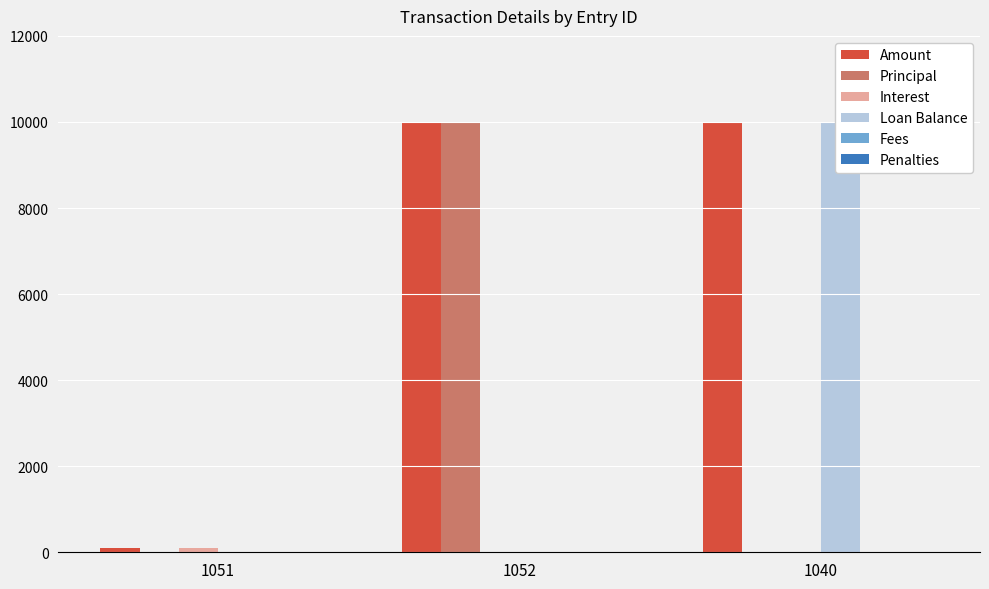

Which series has the largest total across all categories?

Amount